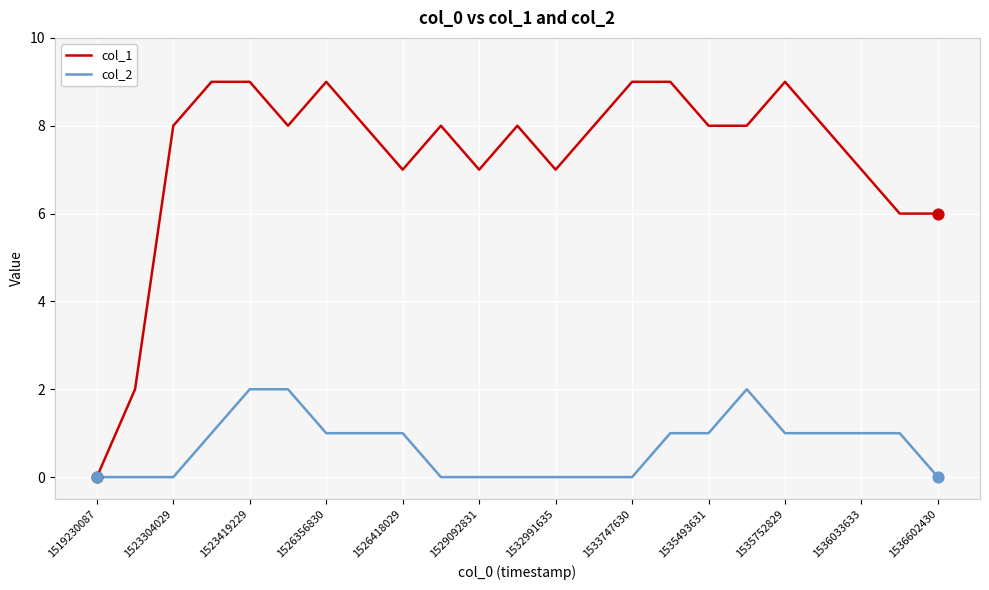

Which series has the widest spread of values?

col_1